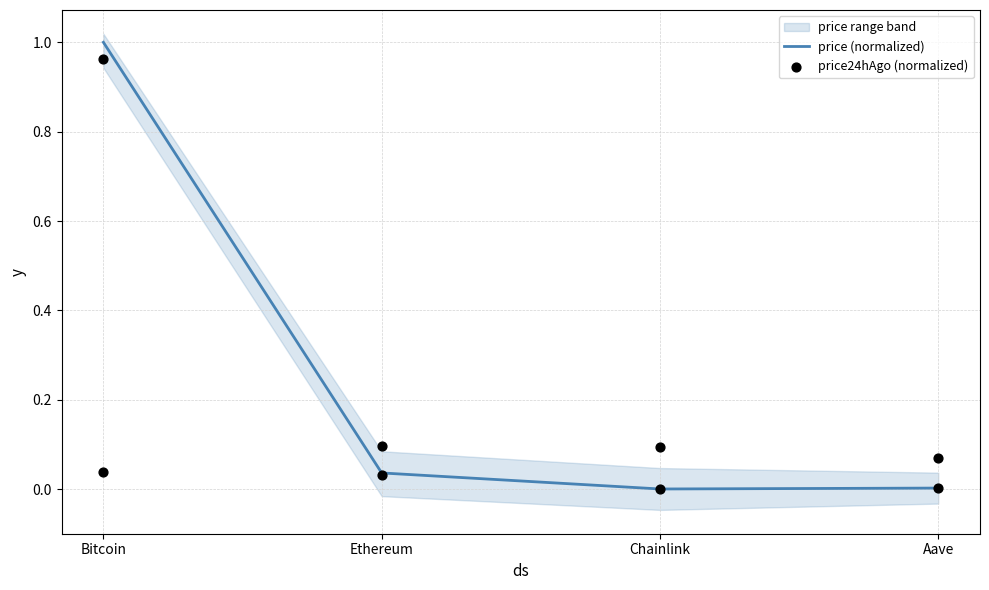

Which series reaches the maximum Y coordinate?

price (normalized)